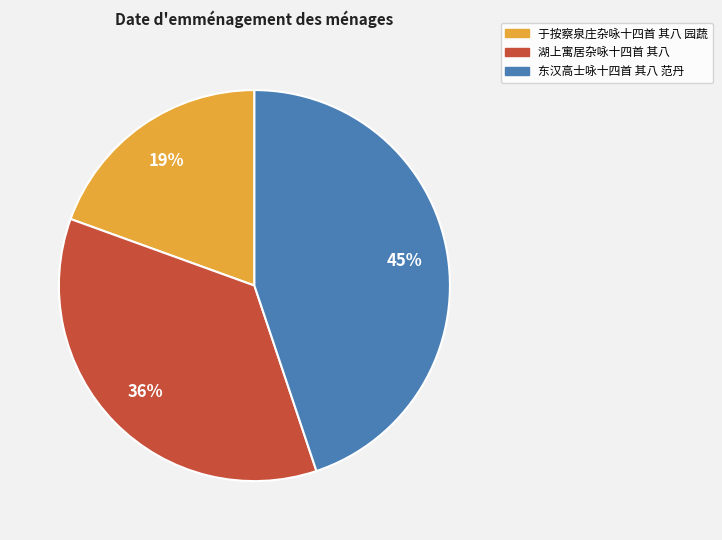

Does 于按察泉庄杂咏十四首 其八 园蔬 represent more than half of the total?

No